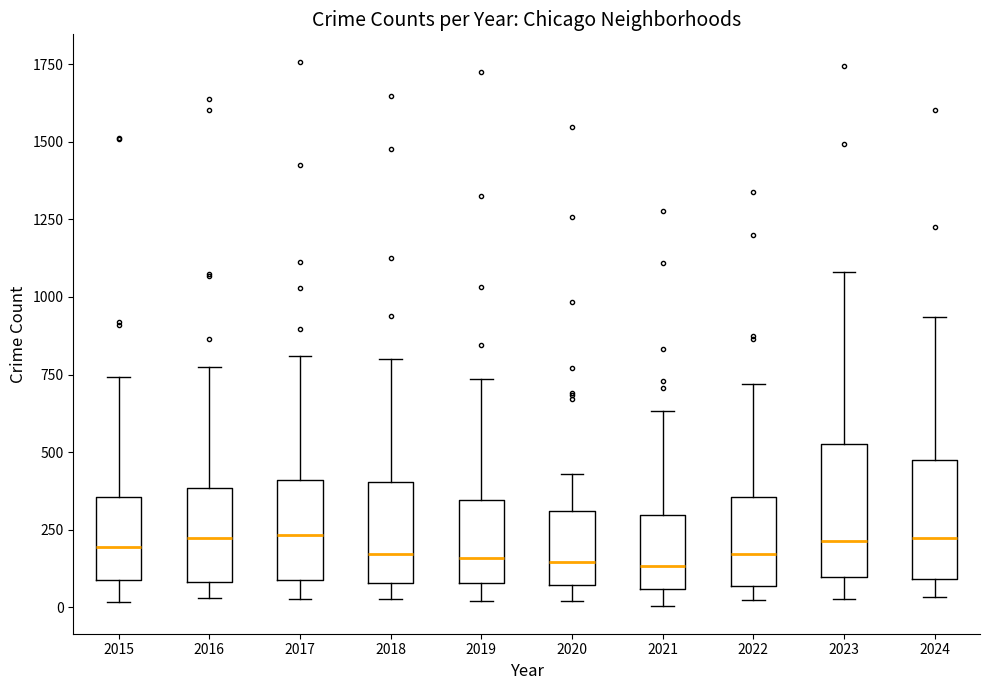

Where does the lower whisker of the box at x = 2021 end on the y-axis? The values are not printed on the chart, so give them approximately, as read against the axis.

0